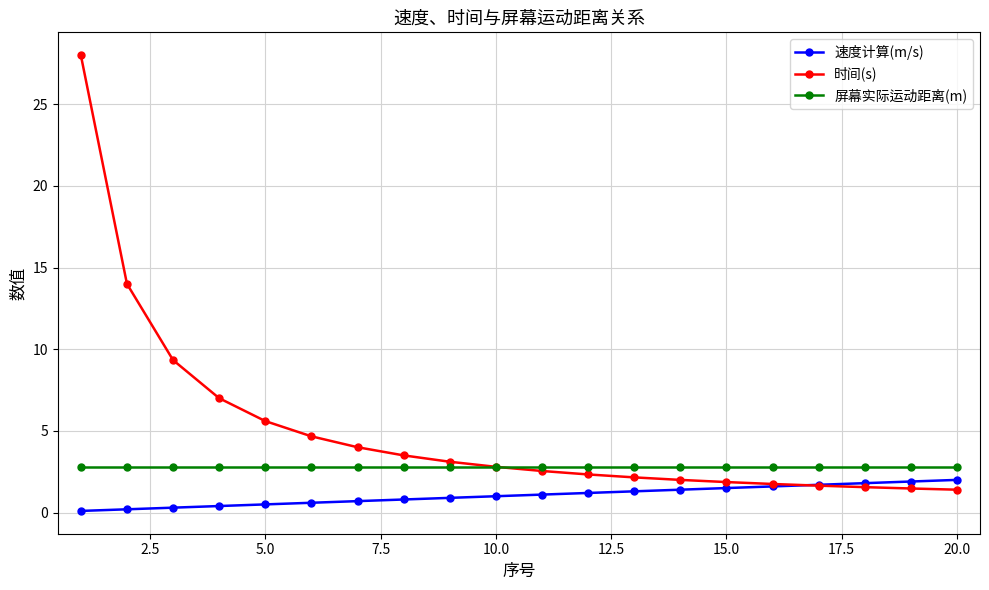

Which series has the largest range (max minus min)?

时间(s)